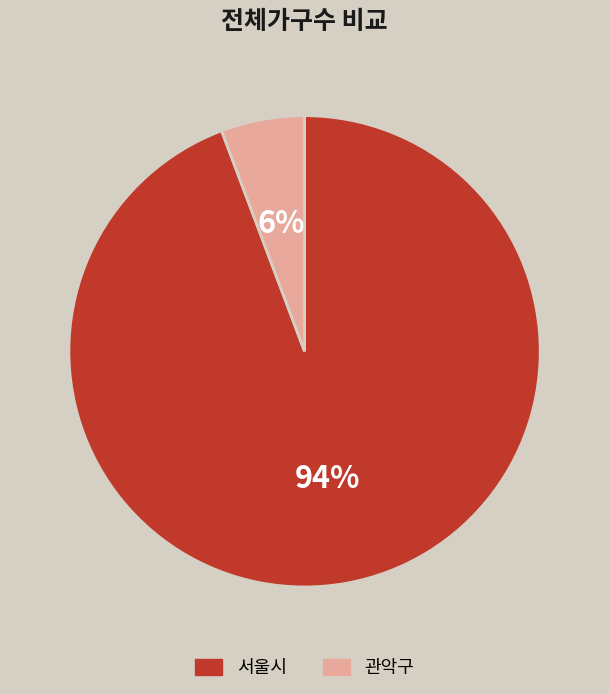

Do 관악구 and 서울시 together represent more than half of the pie?

Yes